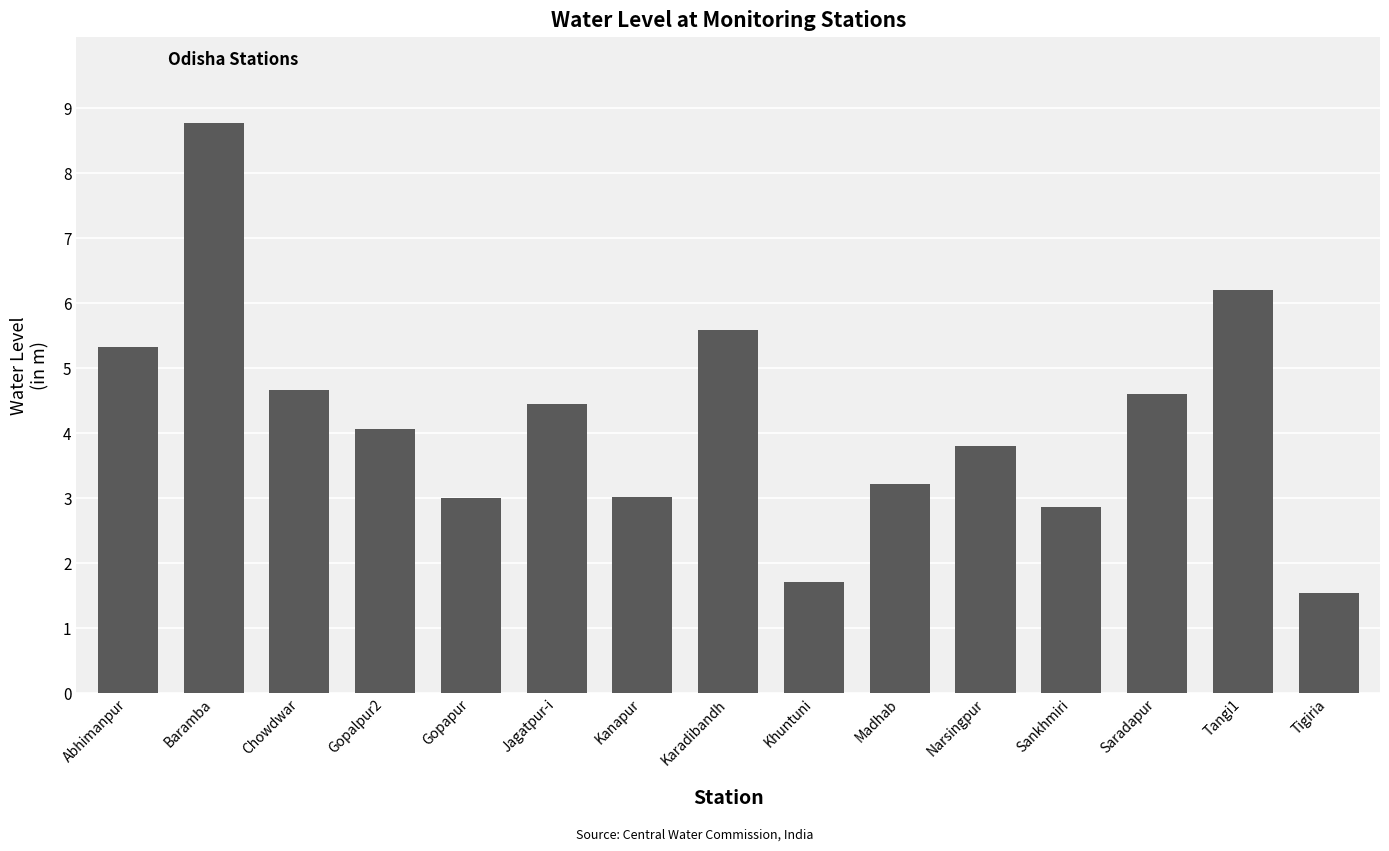

What is the value of the 10th bar from the left?

3.2